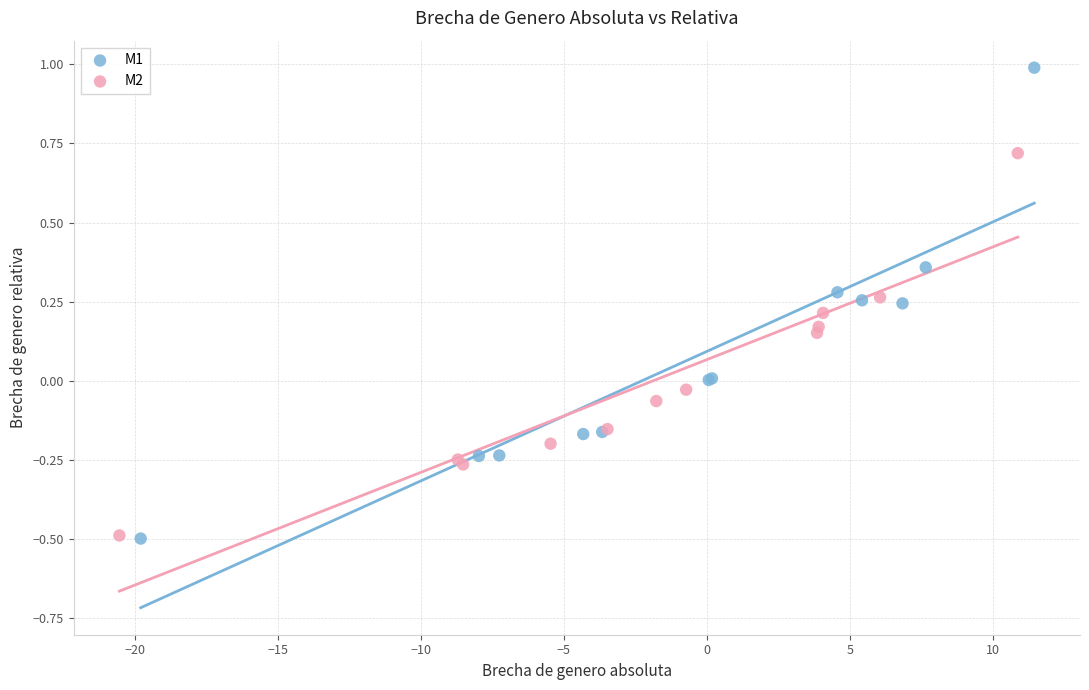

Which series has the largest Y range (max minus min)?

M1